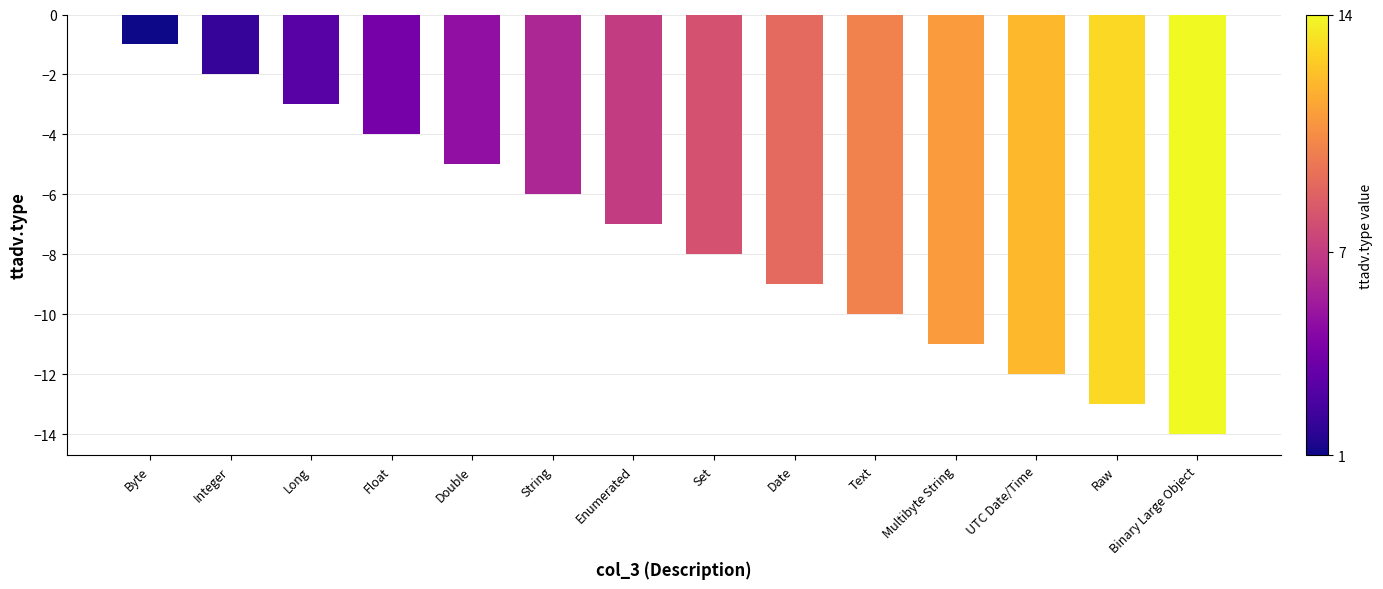

How many series are shown in this chart?

1